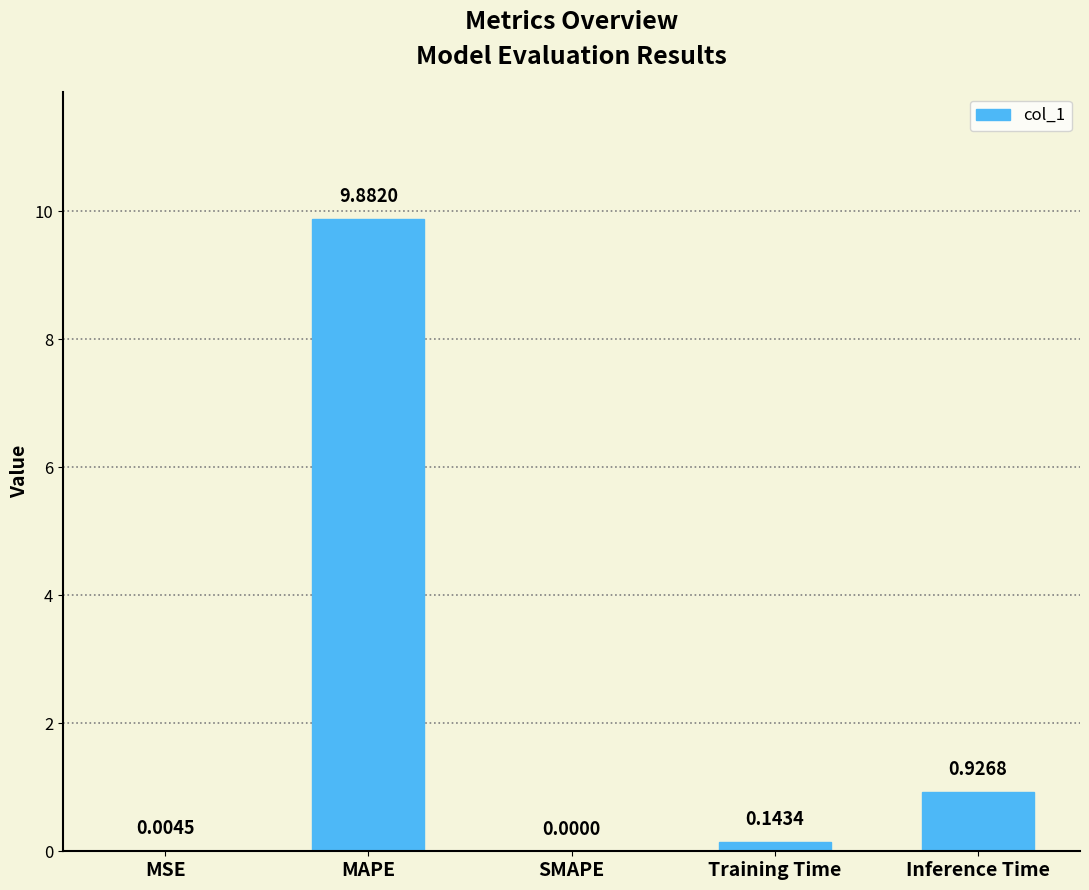

Where is the data nearest to the value 4?

Inference Time